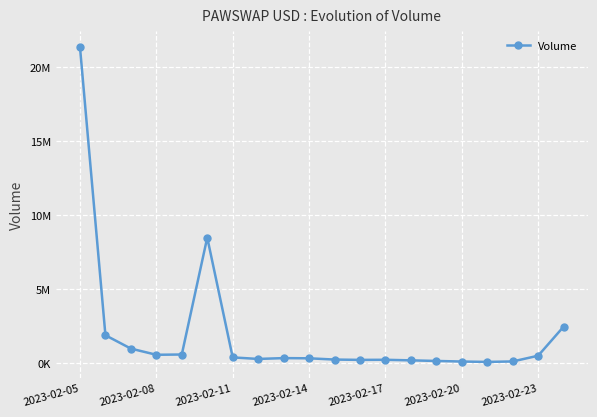

Is this an area chart (filled region under the line)?

No